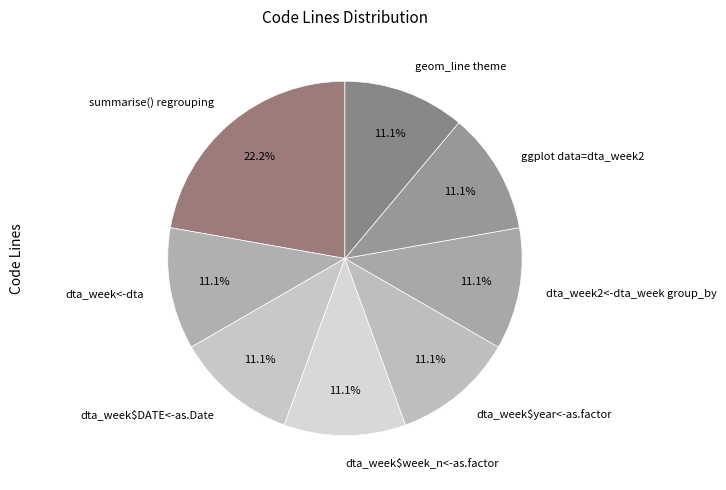

What portion of the pie excludes ggplot data=dta_week2?

88.9%